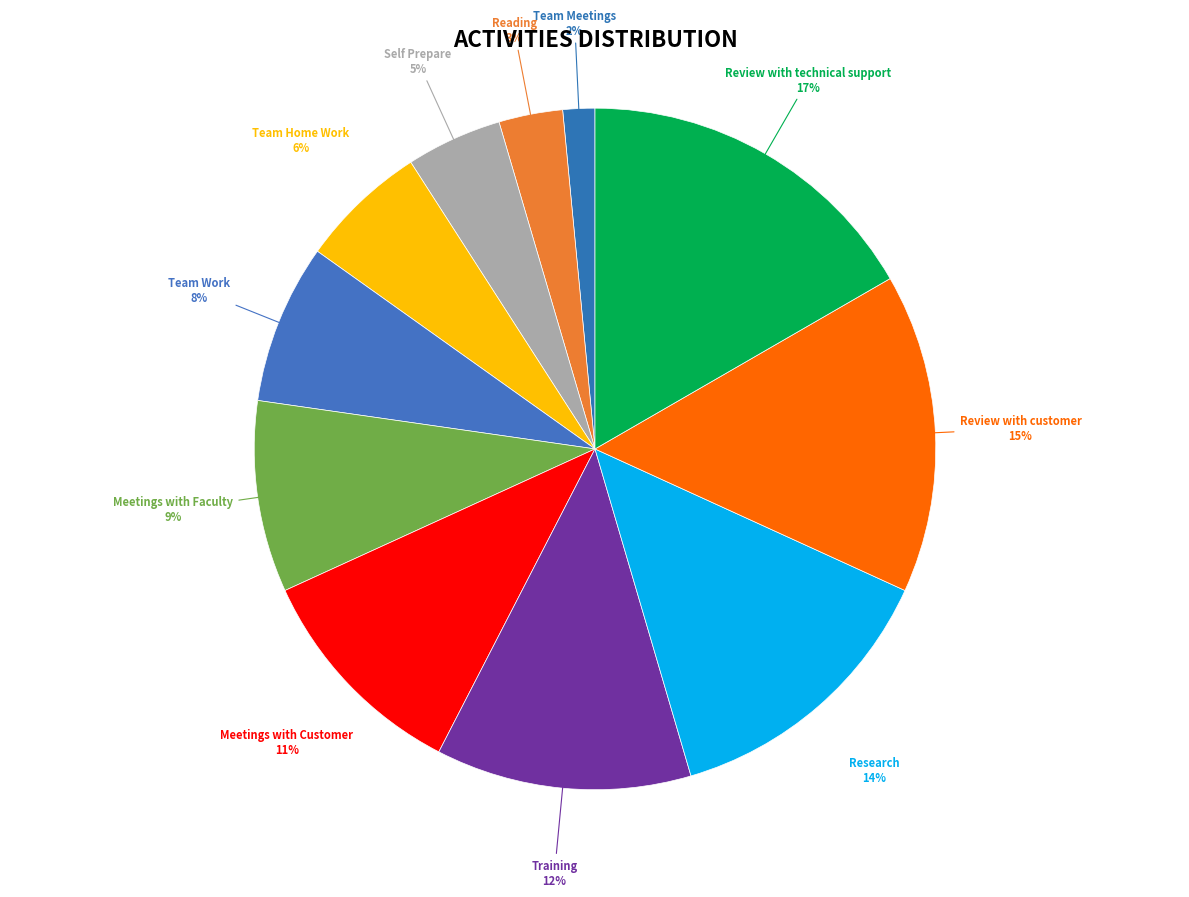

What percentage is the Meetings with Customer slice, to the nearest percent?

11%